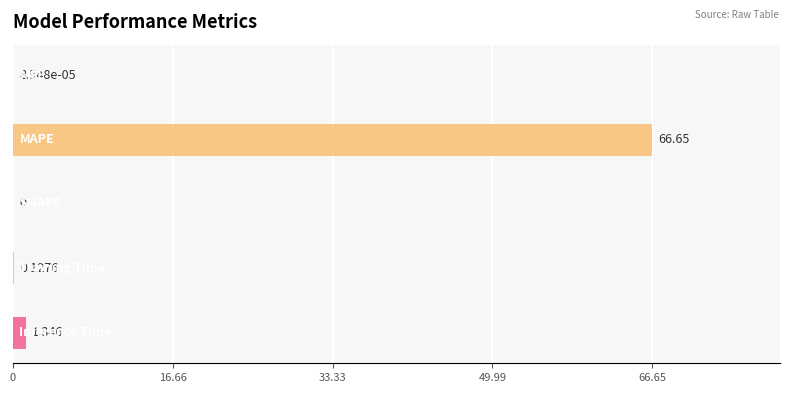

What is the greatest value displayed?

66.7